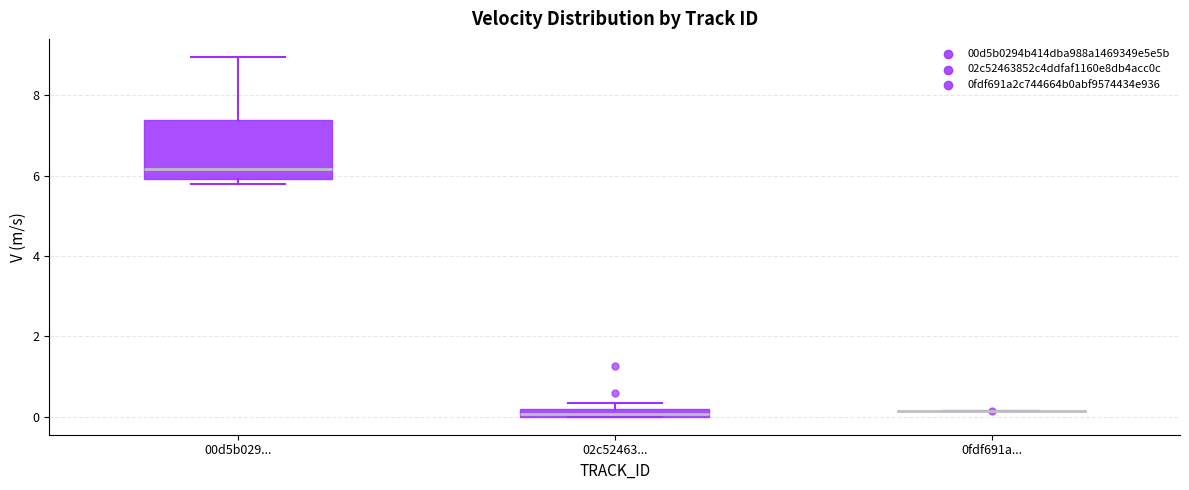

Comparing the boxes themselves (not the whiskers), which one is the tallest?

00d5b029...